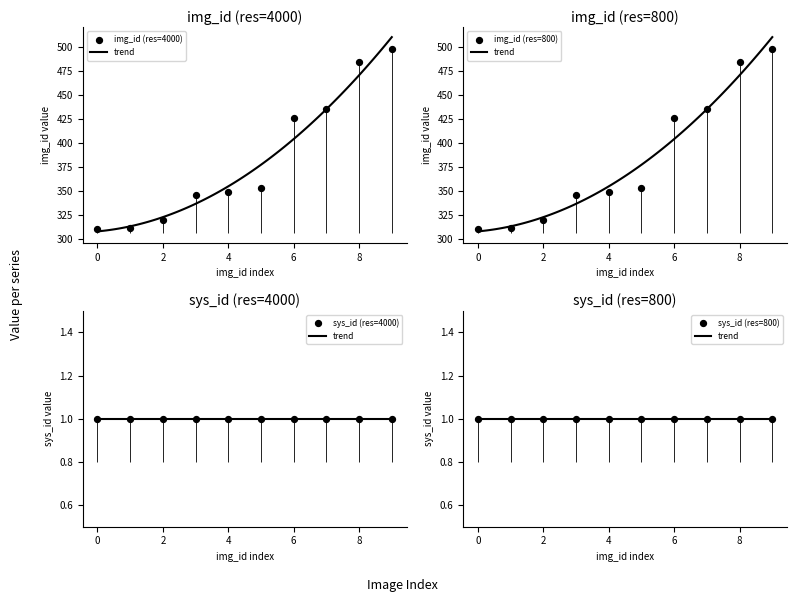

At how many categories does at least one series exceed 494?

1